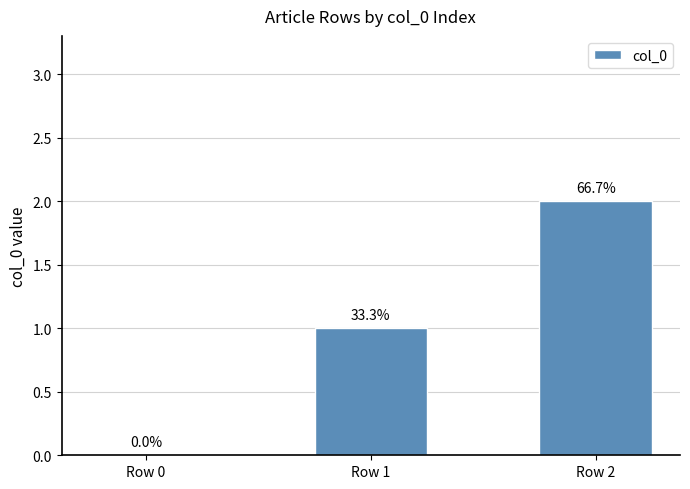

Rank the categories by value from lowest to highest.

Row 0, Row 1, Row 2